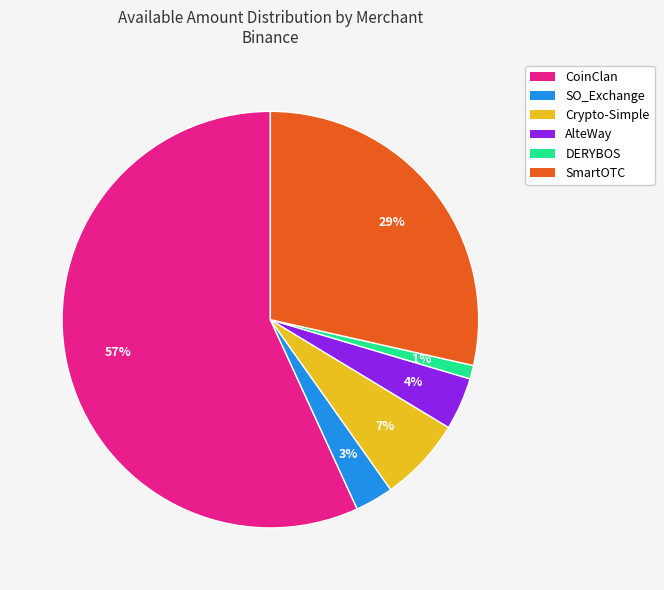

Is there a majority slice in this chart?

Yes